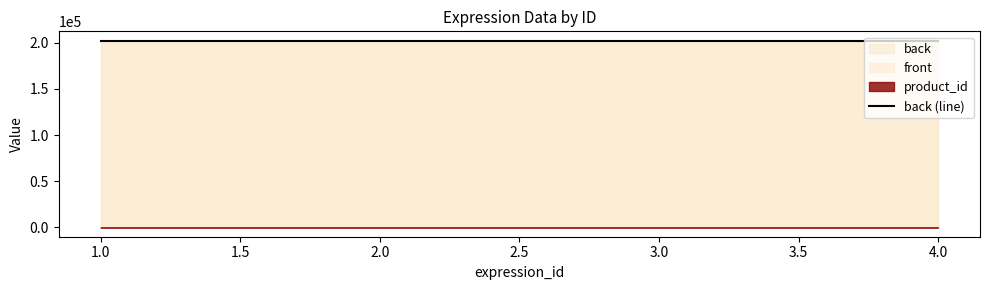

Reading left to right, extract all data points from this chart.

product_id: 1	1	2	2
front: 202203	202203	202203	202203
back: 202204	202204	202204	202204